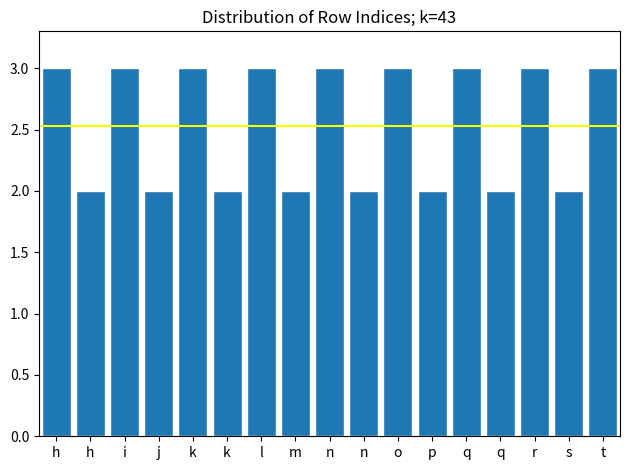

Count the number of categories in the chart.

17